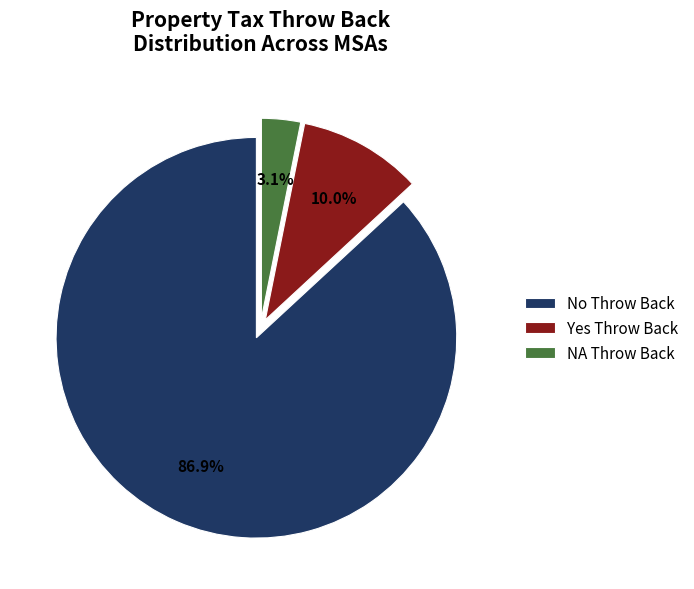

Does any single category account for the majority?

Yes